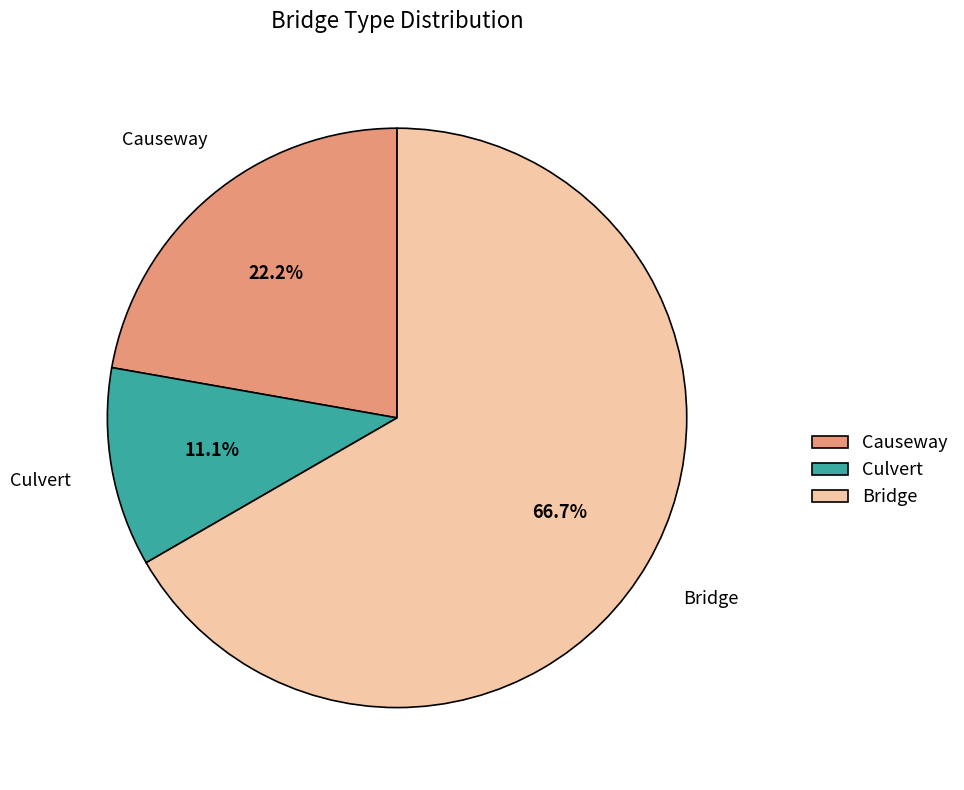

To the nearest percent, what portion does Causeway represent?

22%